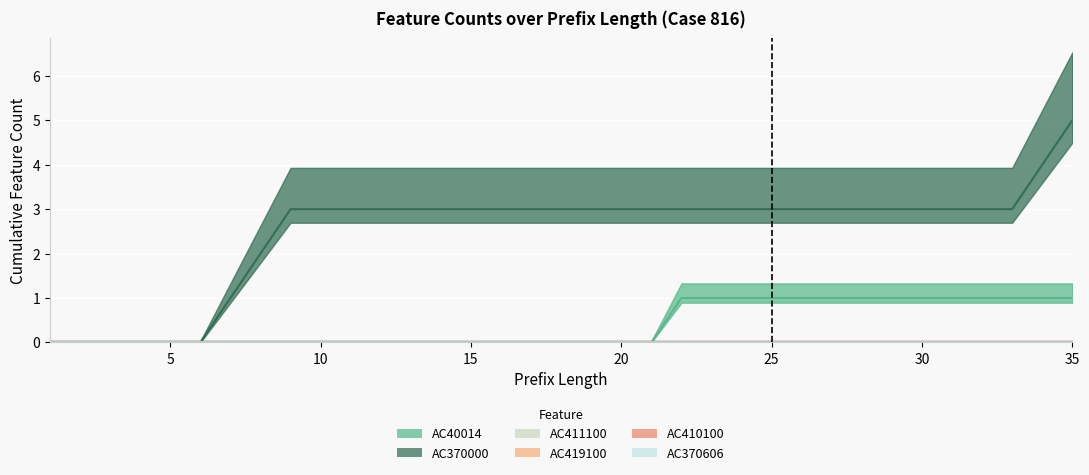

Which category has the lowest value in the AC411100 series?

1